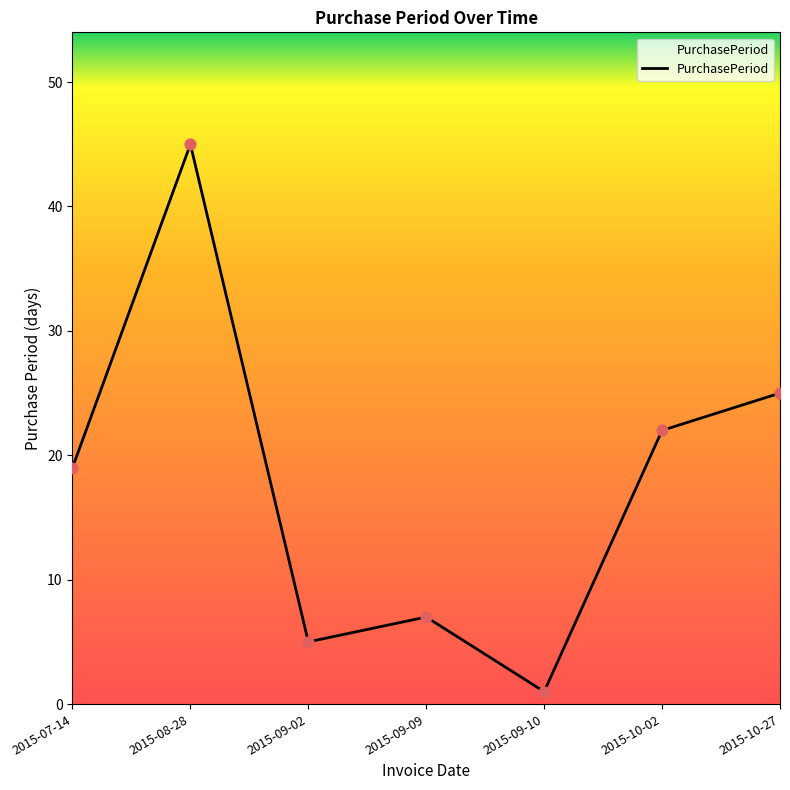

What is the change in value from 2015-09-09 to 2015-10-27?

+18